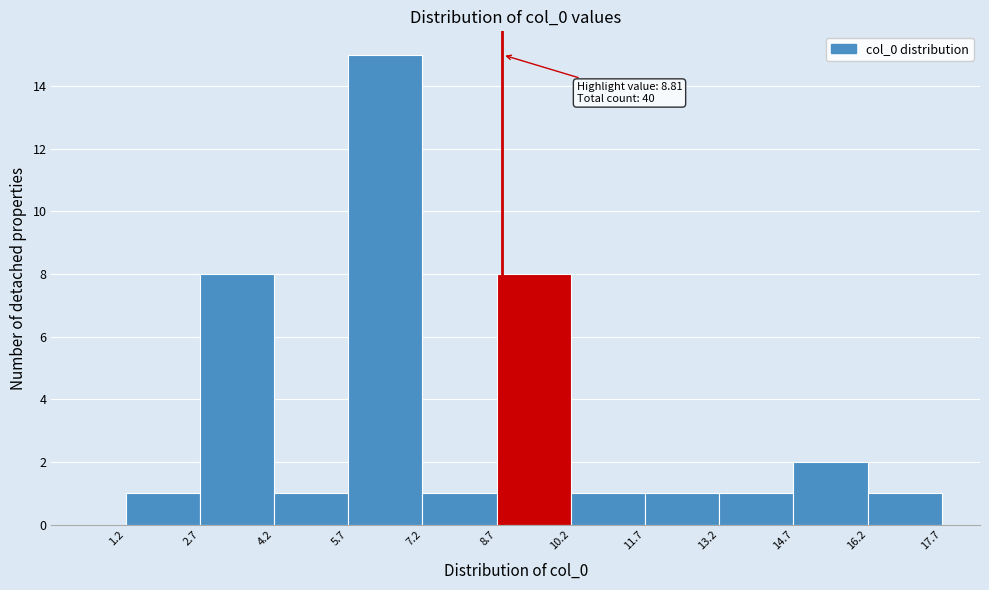

Which range on the x-axis has the tallest bar?

5.7 to 7.2